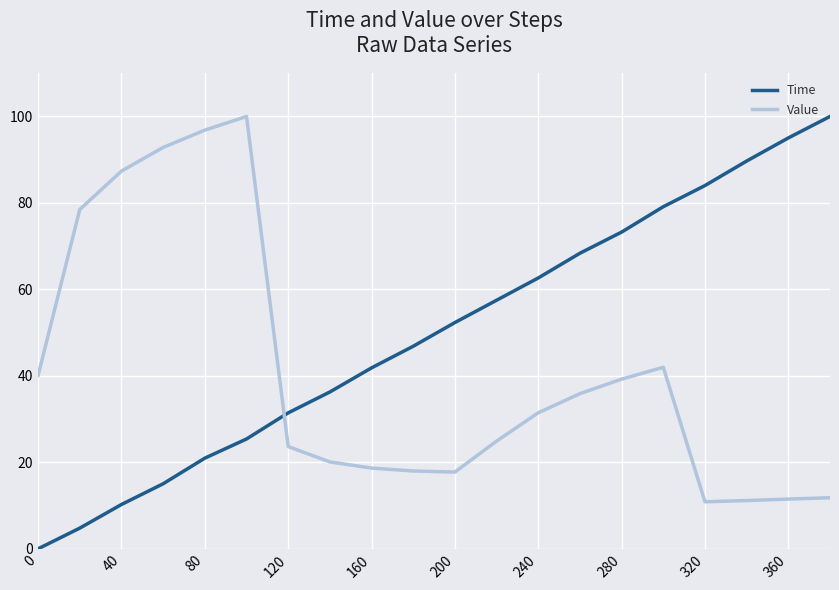

What are all the series names shown in the legend?

Time, Value